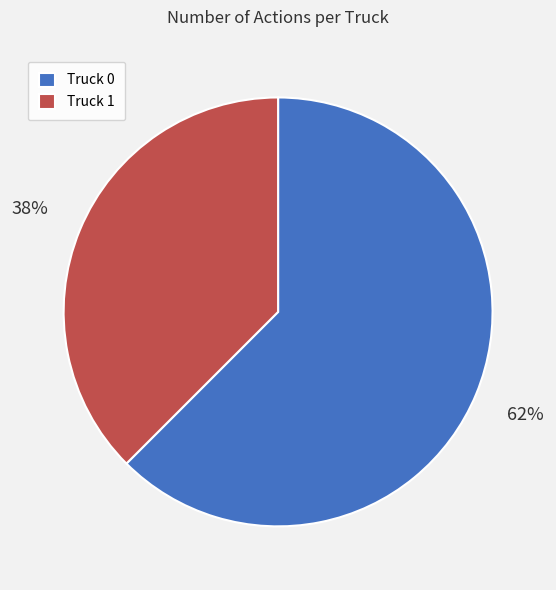

How many slices are in this pie chart?

2